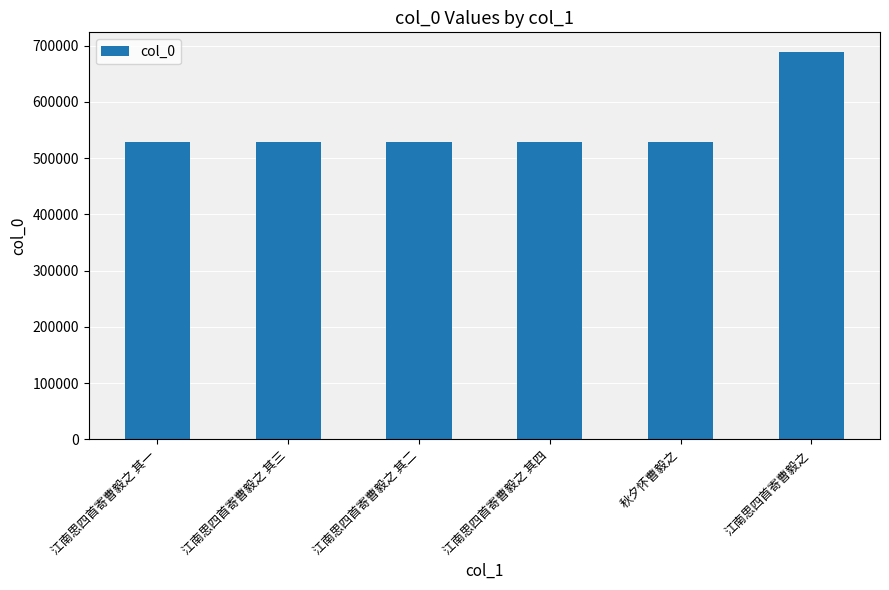

At which label is the value closest to 608677?

江南思四首寄曹毅之 其四